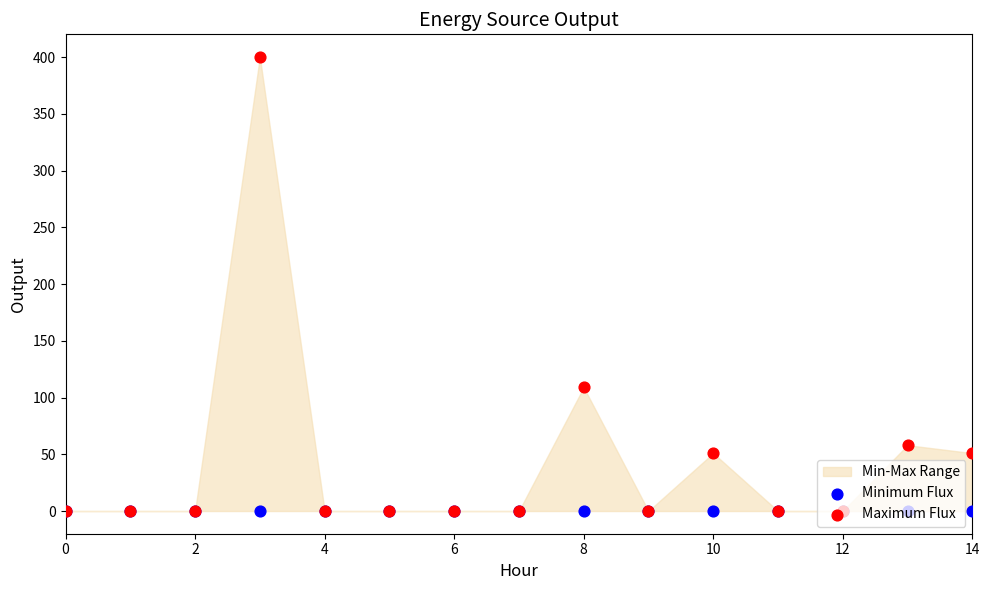

Which series has the largest total across all categories?

Maximum Flux